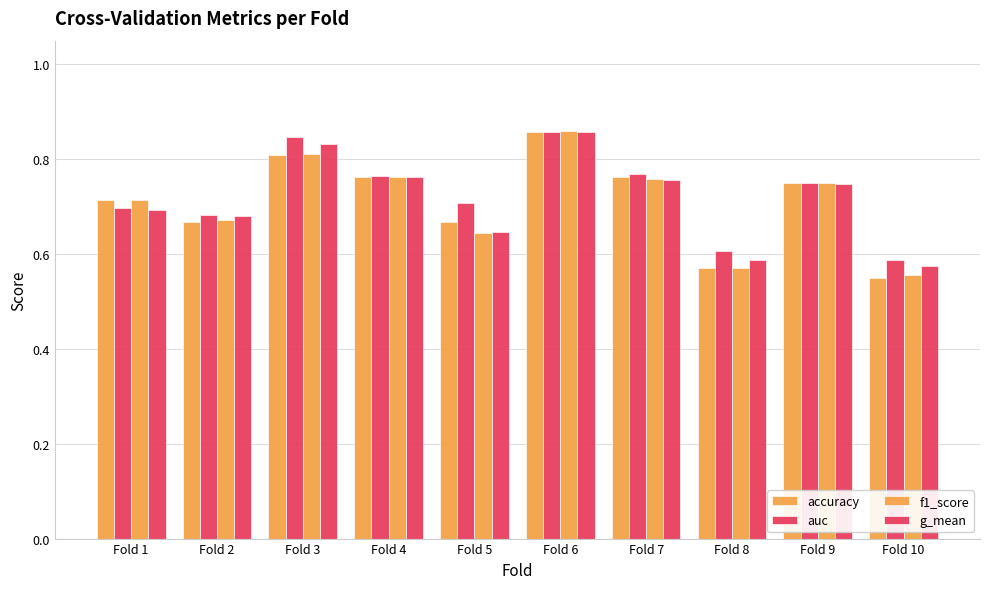

How many bars are there in total?

40